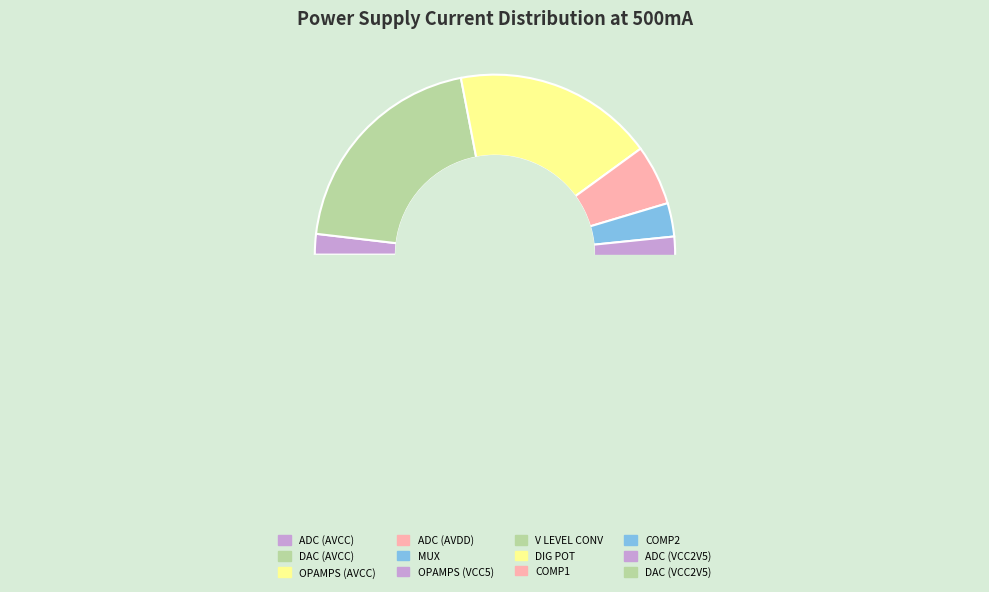

How many segments does this pie chart have?

12